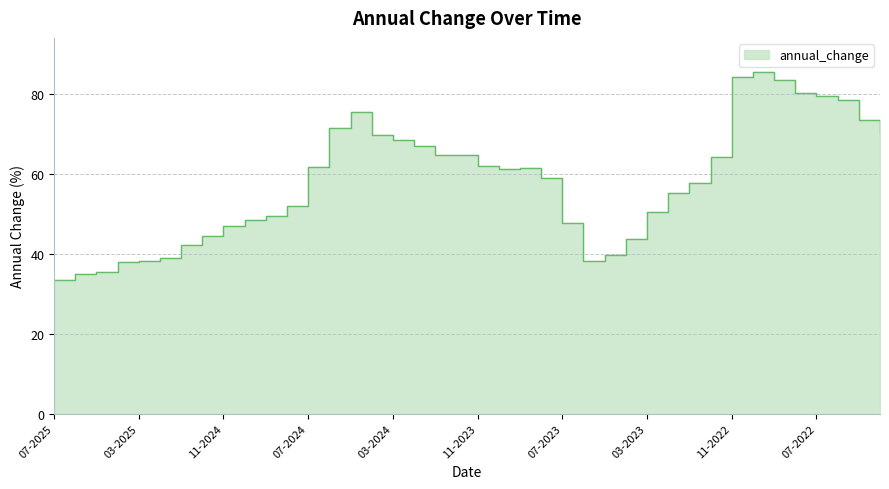

Rank the categories by value from lowest to highest.

07-2025, 06-2025, 05-2025, 04-2025, 03-2025, 06-2023, 02-2025, 05-2023, 01-2025, 04-2023, 12-2024, 11-2024, 07-2023, 10-2024, 09-2024, 03-2023, 08-2024, 02-2023, 01-2023, 08-2023, 10-2023, 09-2023, 07-2024, 11-2023, 12-2022, 12-2023, 01-2024, 02-2024, 03-2024, 04-2024, 04-2022, 06-2024, 05-2022, 05-2024, 06-2022, 07-2022, 08-2022, 09-2022, 11-2022, 10-2022